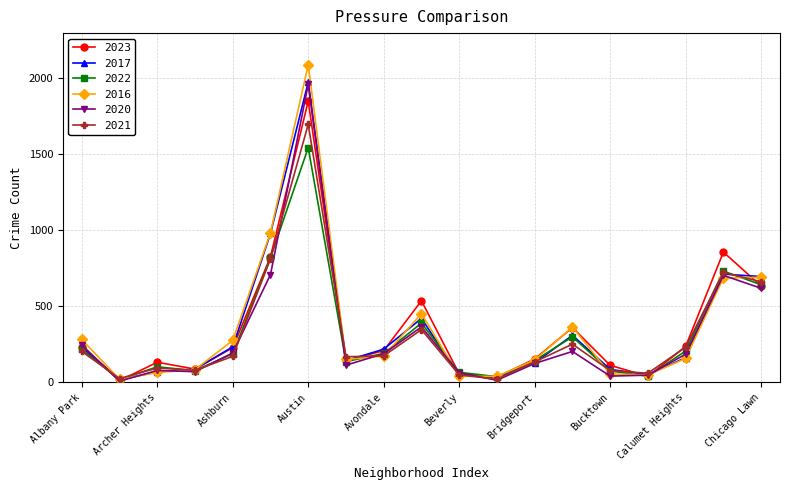

In 2023, how many points are lower than both neighbors (excluding endpoints)?

5